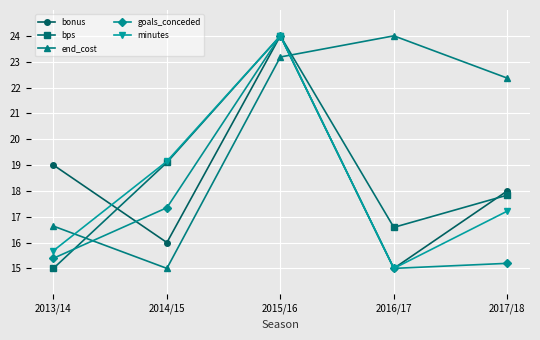

How many bonus values are between 16 and 19?

3